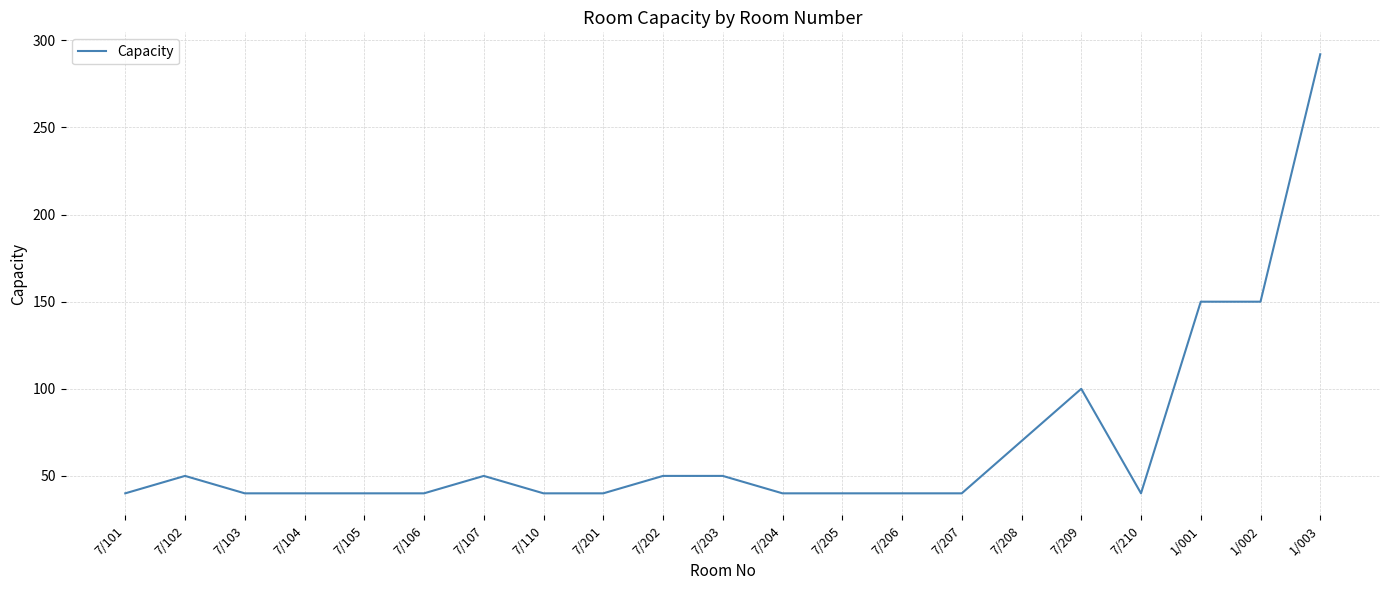

True or false: the data has more than 0 interior local peaks.

True